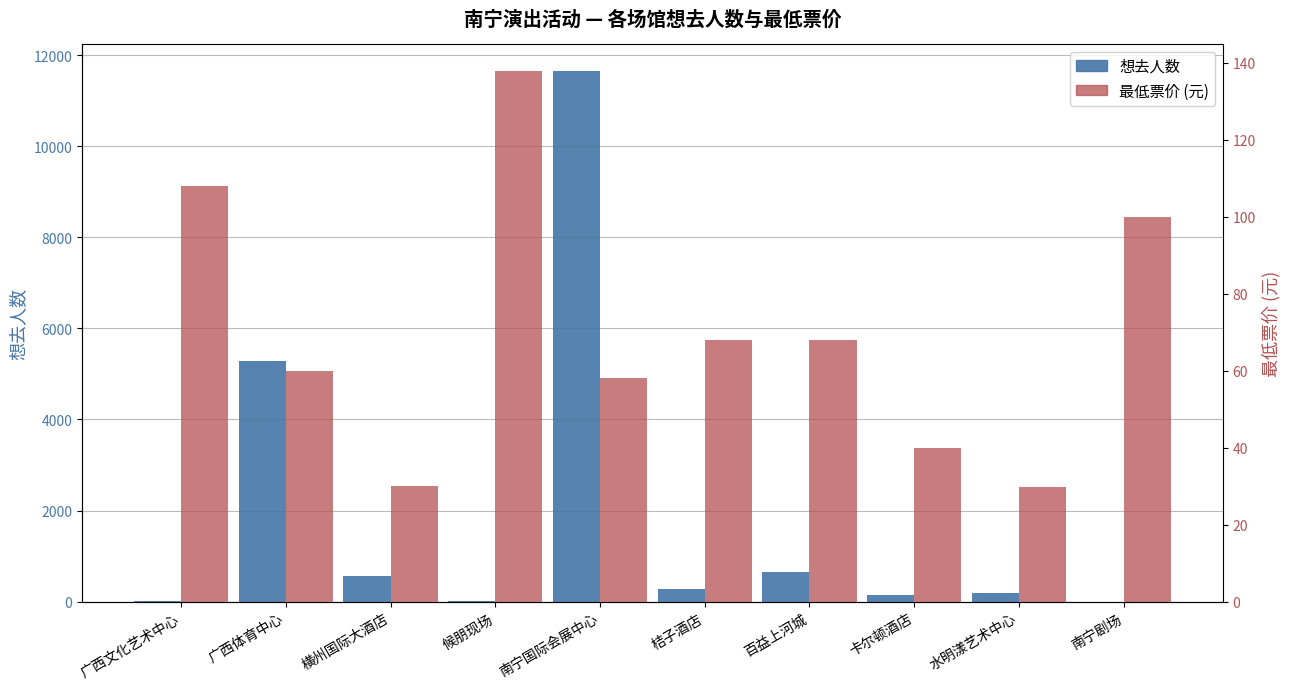

Which category has the highest value across all series?

南宁国际会展中心